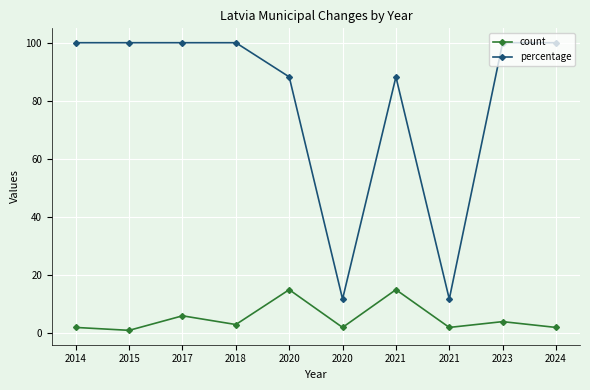

How many values in the percentage series are below 100?

4